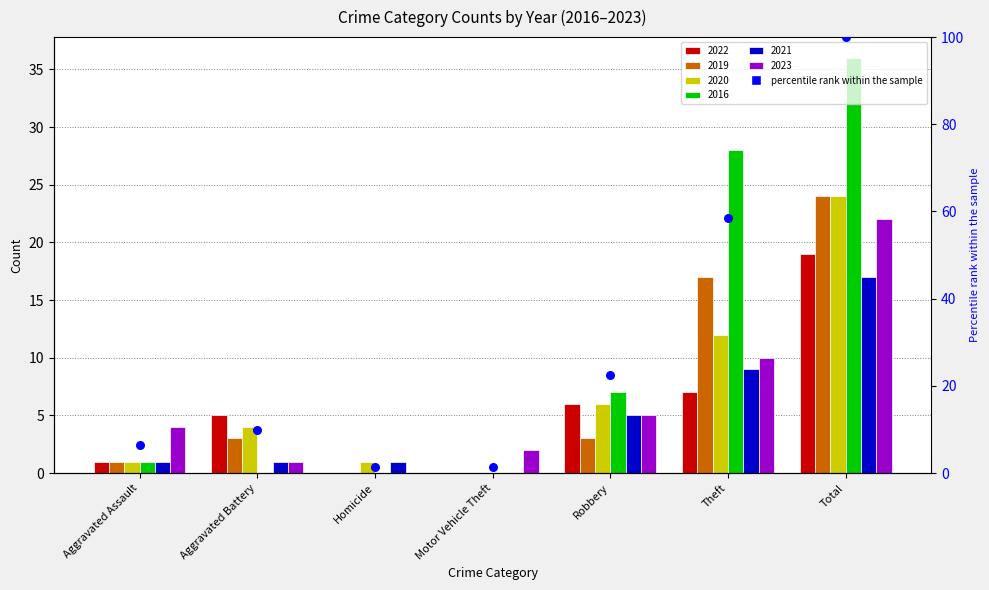

What is the change in value from Aggravated Battery to Robbery?

+12.7